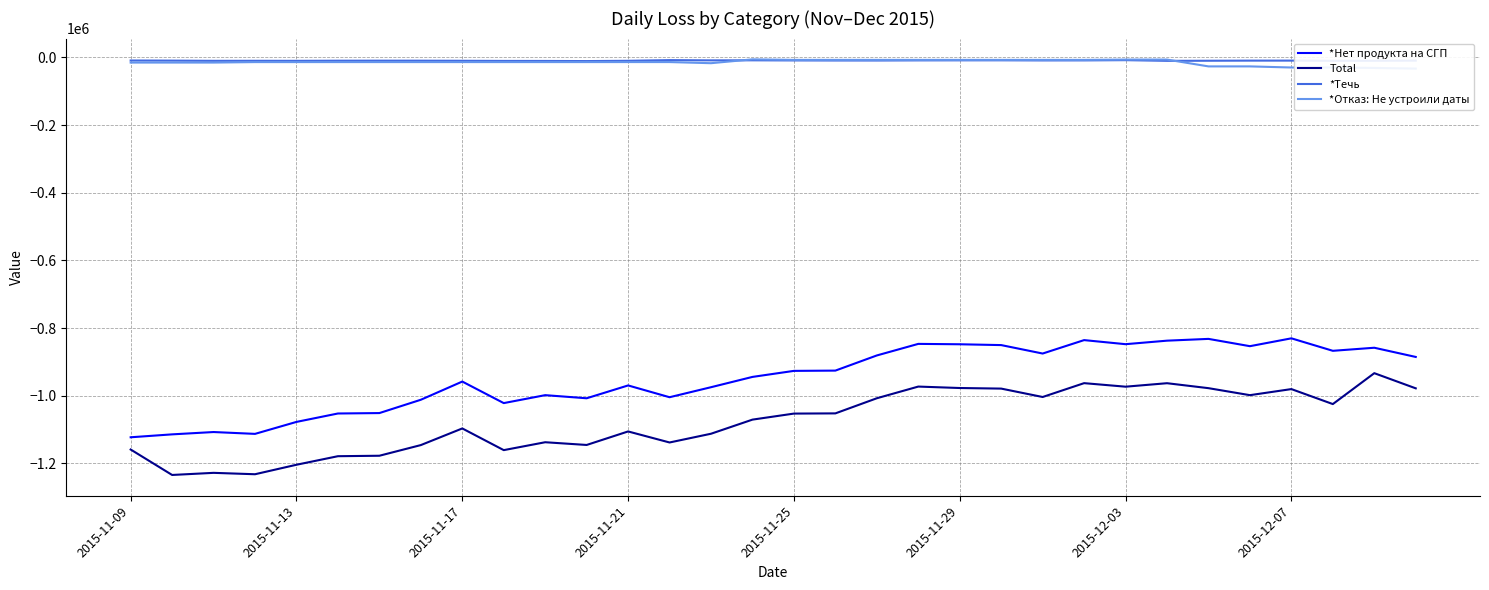

How many data points in *Отказ: Не устроили даты are less than -13583?

19